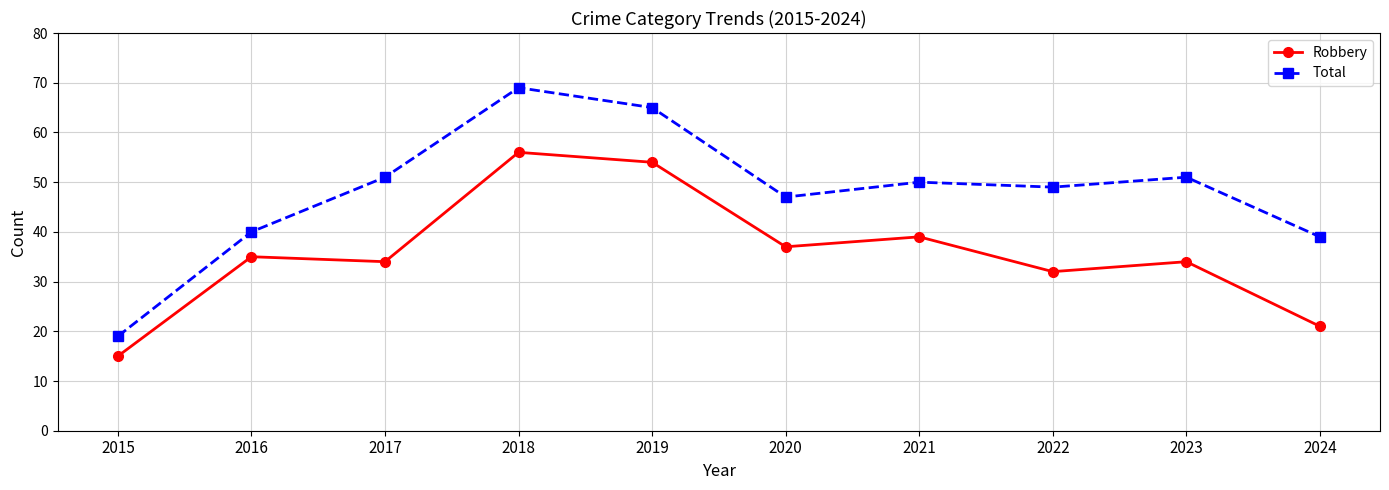

At which label does Total reach its peak?

2018